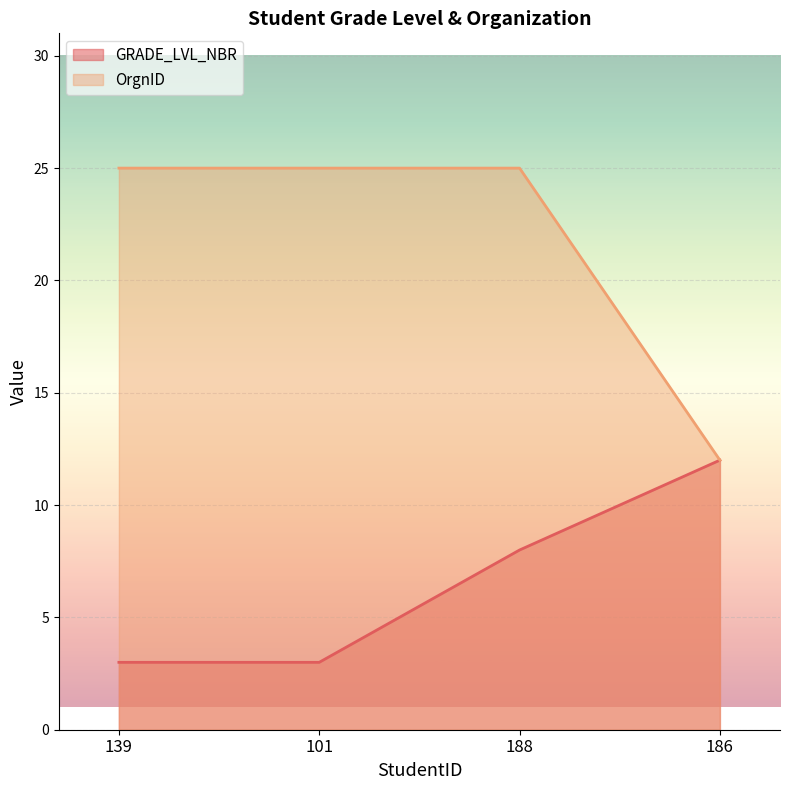

What is the sum of all OrgnID values?

87